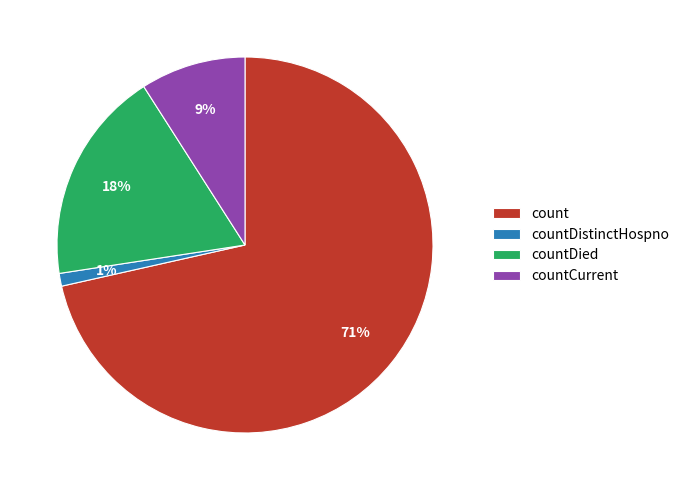

Which has a higher value, countCurrent or countDied?

countDied